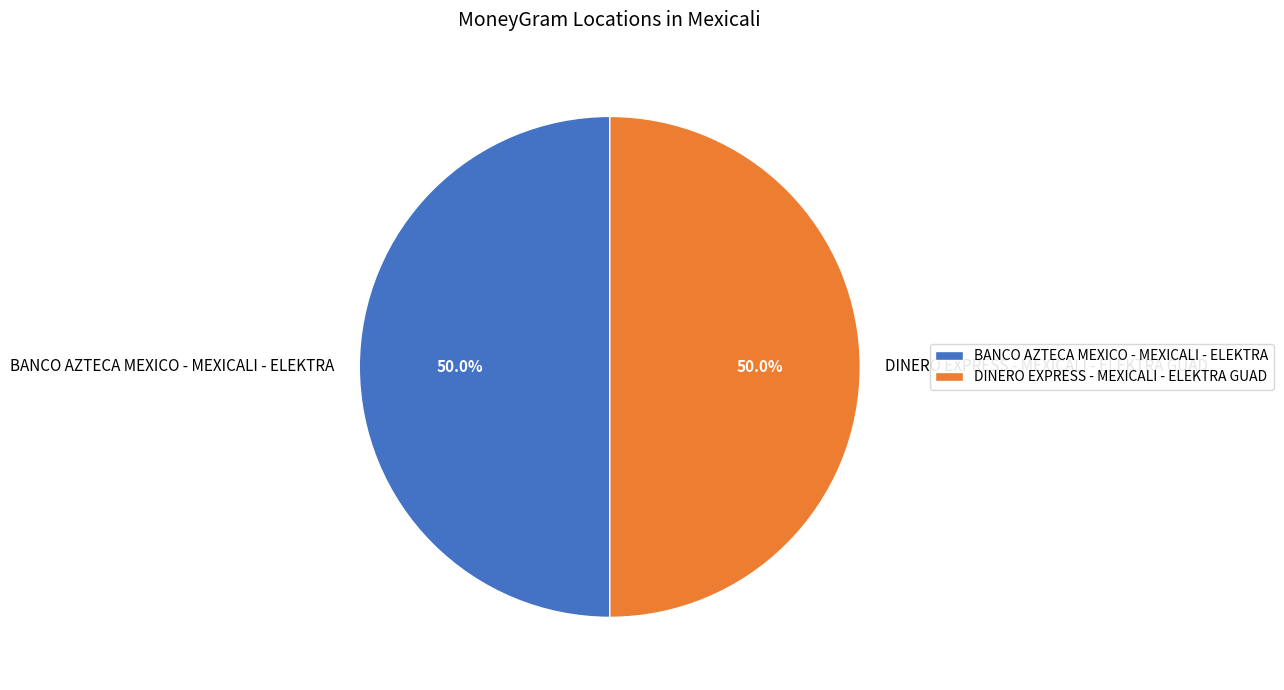

Count the number of slices in the pie.

2